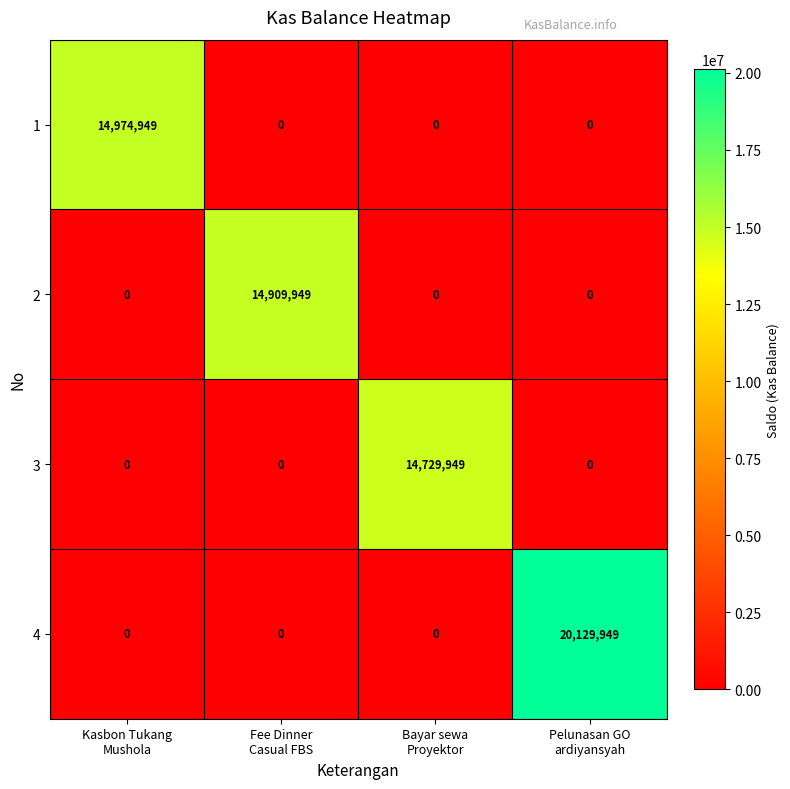

Count the number of data series in this chart.

4